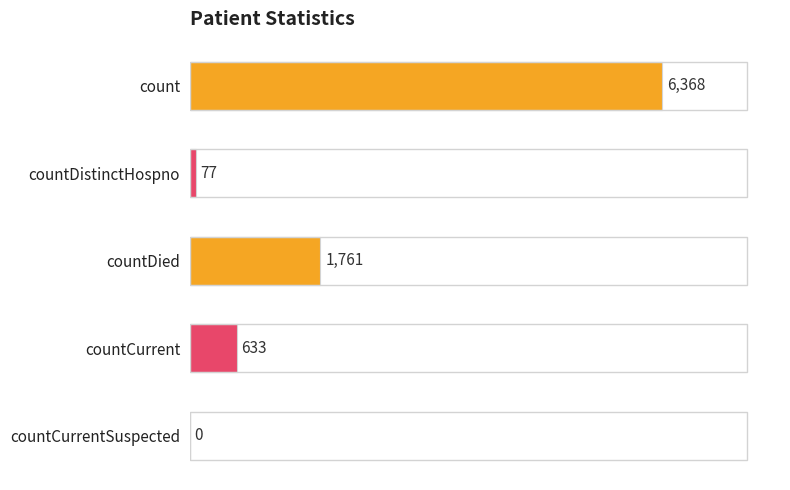

The chart shows a value of 633 at countCurrent. True or false?

True